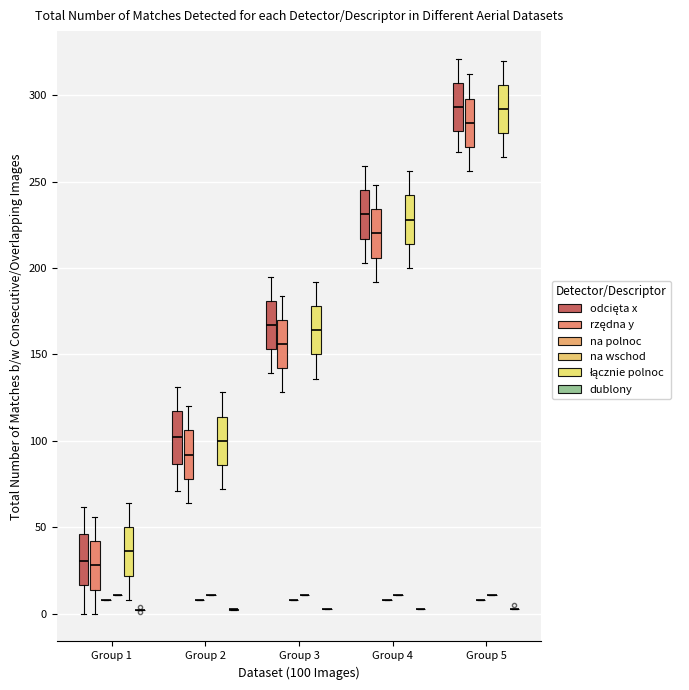

Reading left to right, read every box against the y-axis: the position of its median line, the range the box covers, and the ends of its whiskers. The values are not printed on the chart, so give them approximately, as read against the axis.

Group 1 (odcięta x): median 30, box 15 to 45, whiskers 0 to 60
Group 1 (rzędna y): median 30, box 15 to 40, whiskers 0 to 55
Group 1 (na polnoc): box collapsed to a line at 10, whiskers 10 to 10
Group 1 (na wschod): box collapsed to a line at 10, whiskers 10 to 10
Group 1 (łącznie polnoc): median 35, box 20 to 50, whiskers 10 to 65
Group 1 (dublony): box collapsed to a line at 0, whiskers 0 to 0
Group 2 (odcięta x): median 105, box 85 to 115, whiskers 70 to 130
Group 2 (rzędna y): median 90, box 80 to 105, whiskers 65 to 120
Group 2 (na polnoc): box collapsed to a line at 10, whiskers 10 to 10
Group 2 (na wschod): box collapsed to a line at 10, whiskers 10 to 10
Group 2 (łącznie polnoc): median 100, box 85 to 115, whiskers 70 to 130
Group 2 (dublony): box collapsed to a line at 5, whiskers 0 to 5
Group 3 (odcięta x): median 165, box 155 to 180, whiskers 140 to 195
Group 3 (rzędna y): median 155, box 140 to 170, whiskers 130 to 185
Group 3 (na polnoc): box collapsed to a line at 10, whiskers 10 to 10
Group 3 (na wschod): box collapsed to a line at 10, whiskers 10 to 10
Group 3 (łącznie polnoc): median 165, box 150 to 180, whiskers 135 to 190
Group 3 (dublony): box collapsed to a line at 5, whiskers 5 to 5
Group 4 (odcięta x): median 230, box 215 to 245, whiskers 205 to 260
Group 4 (rzędna y): median 220, box 205 to 235, whiskers 190 to 250
Group 4 (na polnoc): box collapsed to a line at 10, whiskers 10 to 10
Group 4 (na wschod): box collapsed to a line at 10, whiskers 10 to 10
Group 4 (łącznie polnoc): median 230, box 215 to 240, whiskers 200 to 255
Group 4 (dublony): box collapsed to a line at 5, whiskers 5 to 5
Group 5 (odcięta x): median 295, box 280 to 305, whiskers 265 to 320
Group 5 (rzędna y): median 285, box 270 to 300, whiskers 255 to 310
Group 5 (na polnoc): box collapsed to a line at 10, whiskers 10 to 10
Group 5 (na wschod): box collapsed to a line at 10, whiskers 10 to 10
Group 5 (łącznie polnoc): median 290, box 280 to 305, whiskers 265 to 320
Group 5 (dublony): box collapsed to a line at 5, whiskers 5 to 5